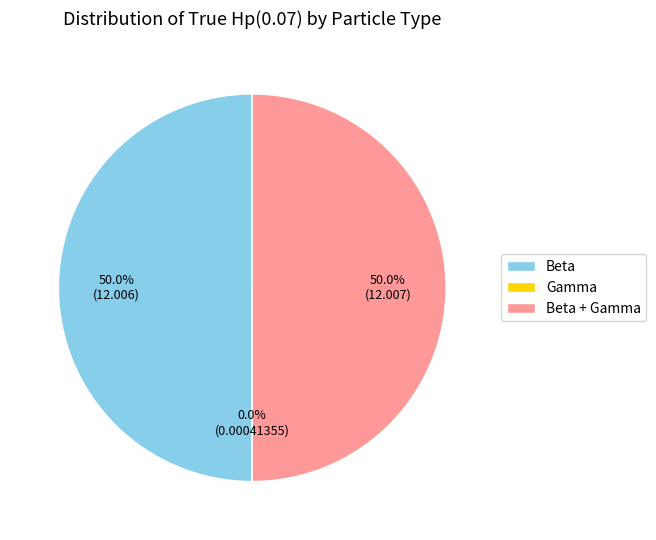

How many segments does this pie chart have?

3